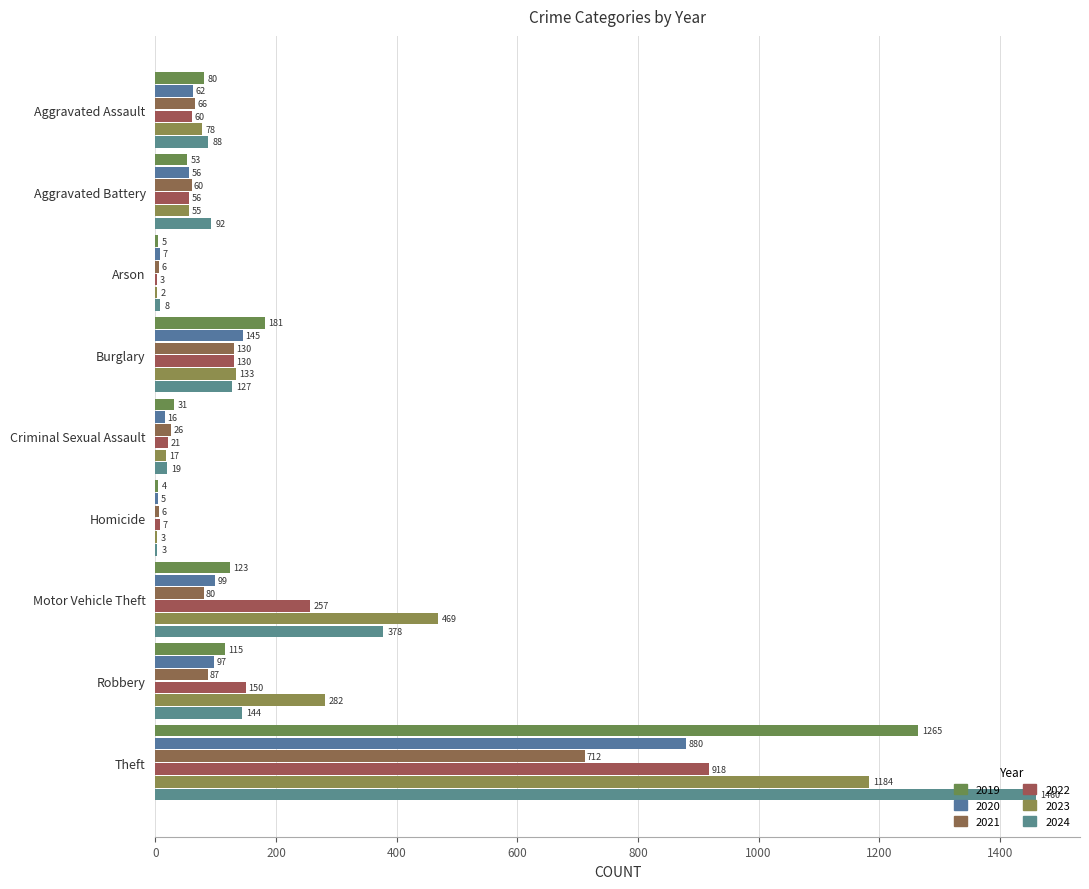

How many series are shown in this chart?

6